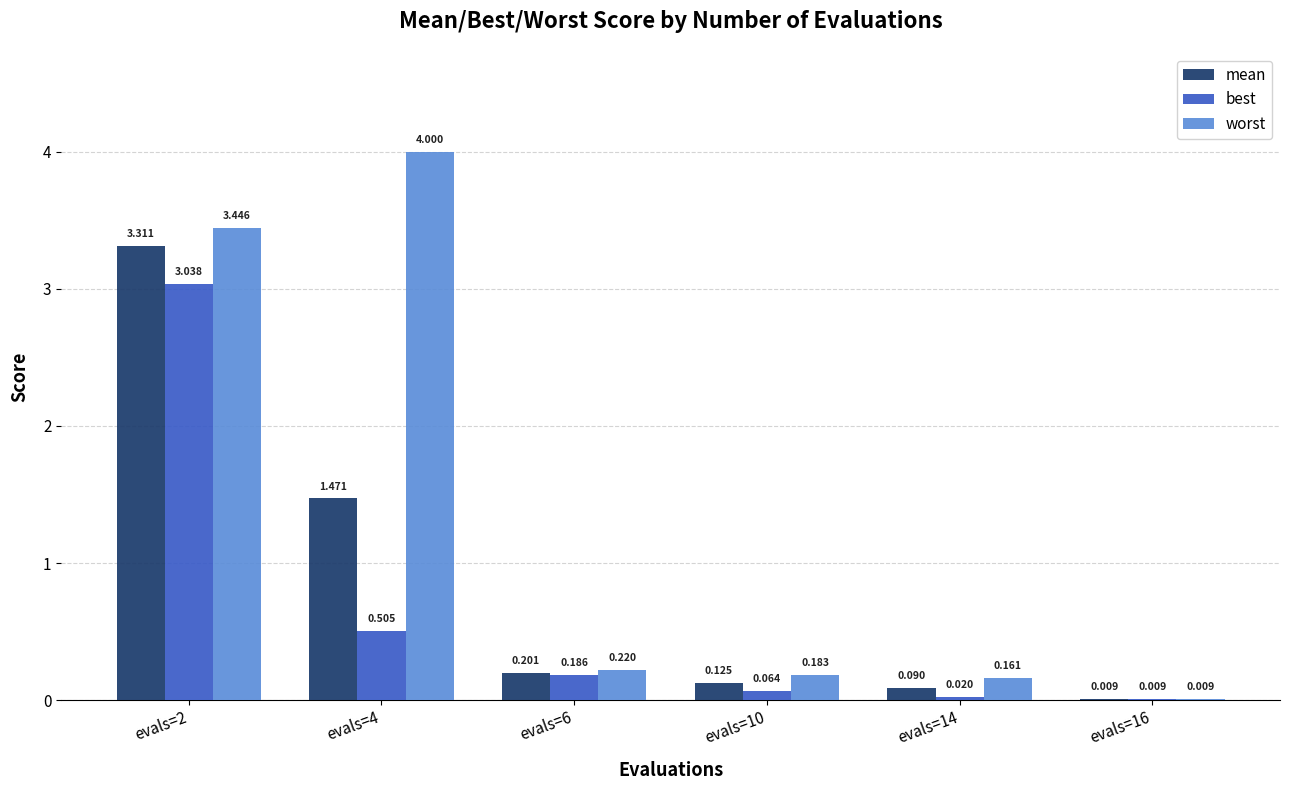

Is the value of best at evals=14 greater than the value of worst at evals=6?

No